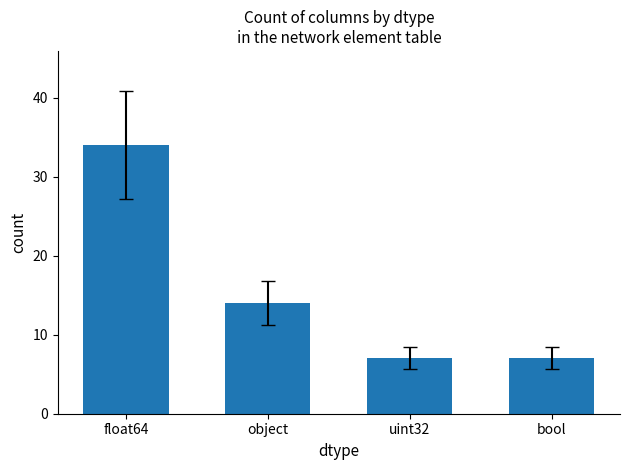

Is it true that the value at uint32 is 7?

True